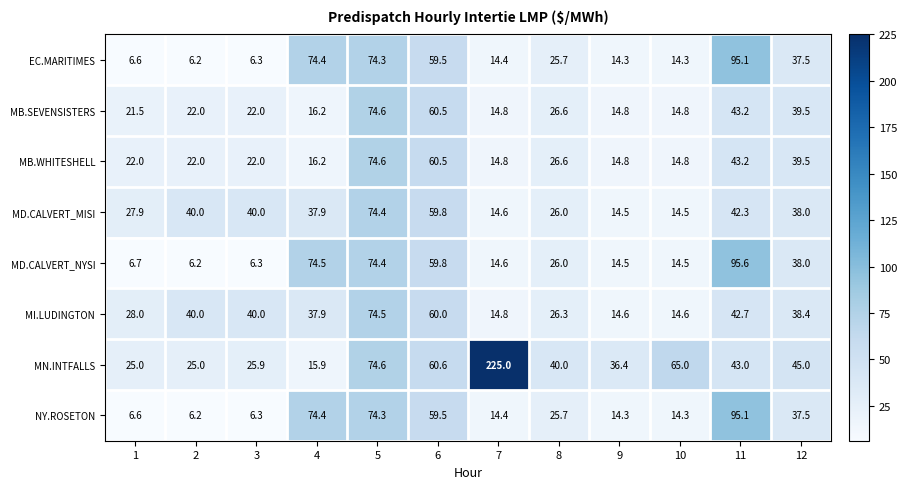

What is the difference between the highest and lowest values at 4?

58.6